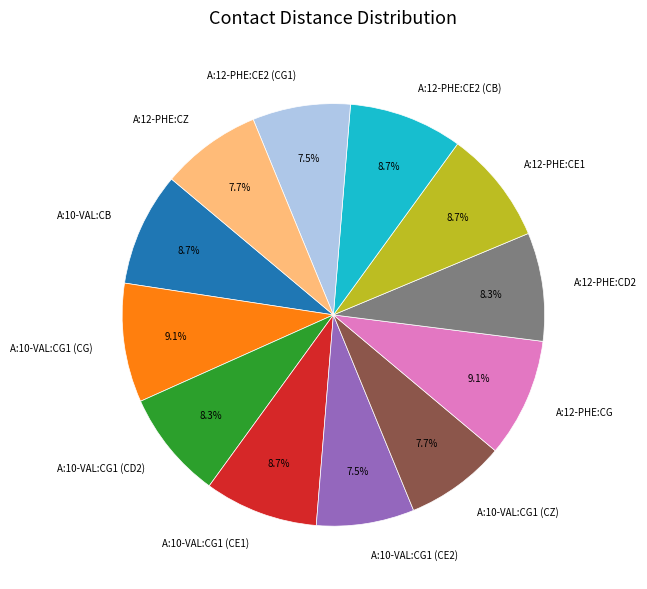

Is it true that A:10-VAL:CG1 (CG) is 9% of the pie?

True